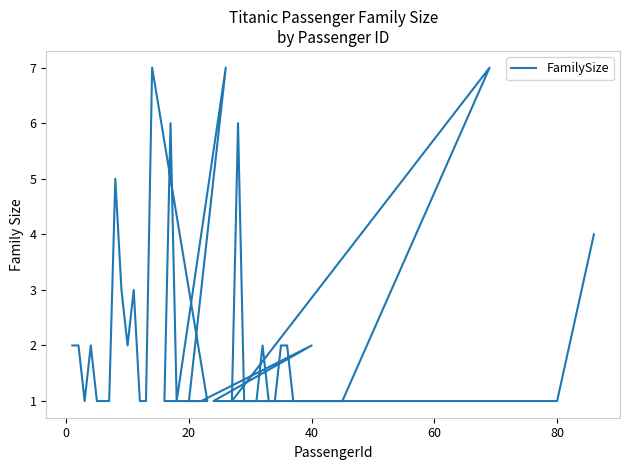

How many series are shown in this chart?

1